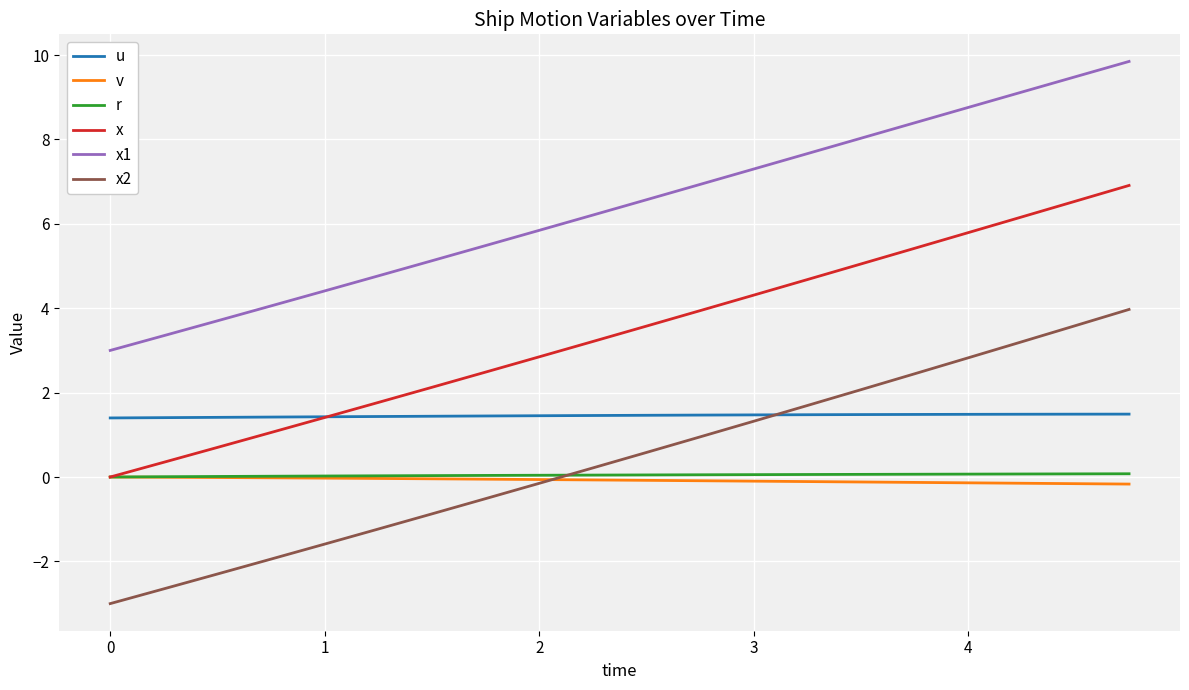

What is the highest value of the x series?

6.9